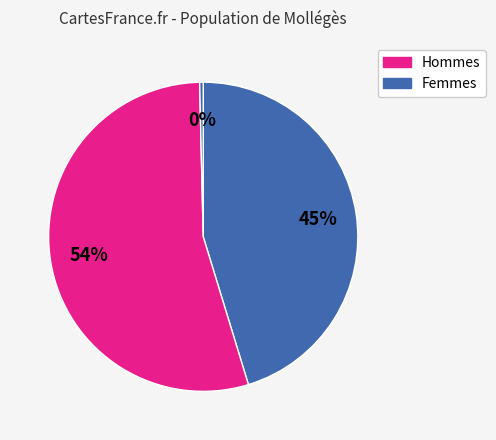

How many slices are in this pie chart?

3